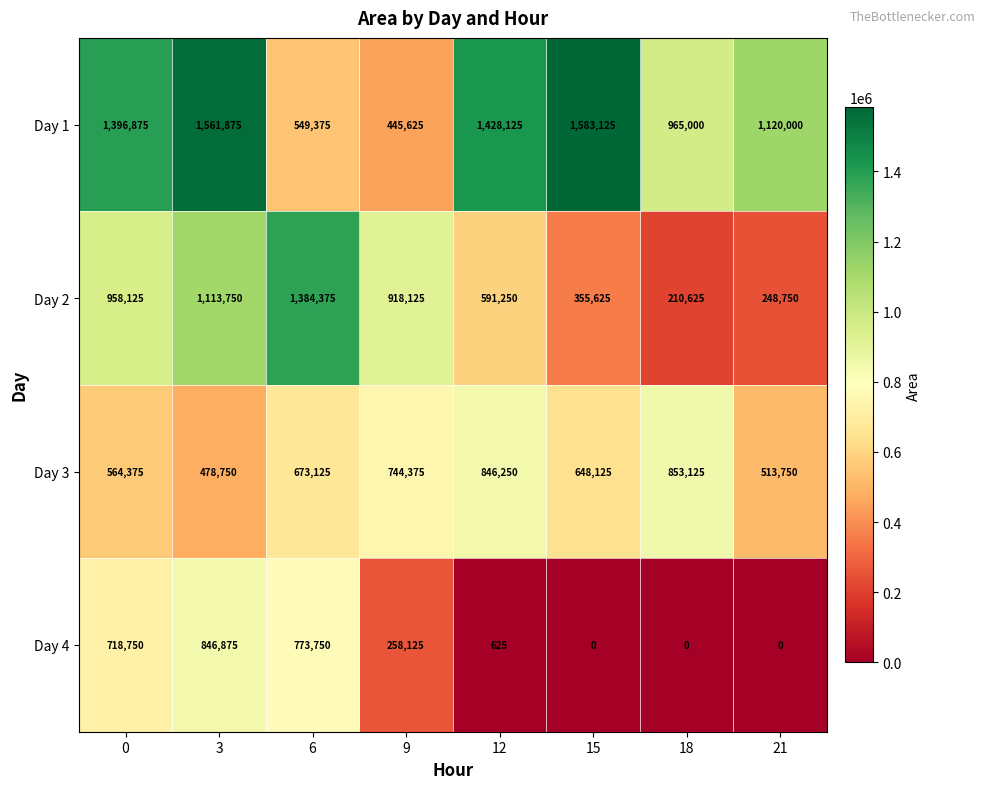

At which category is the sum across all series the highest?

3